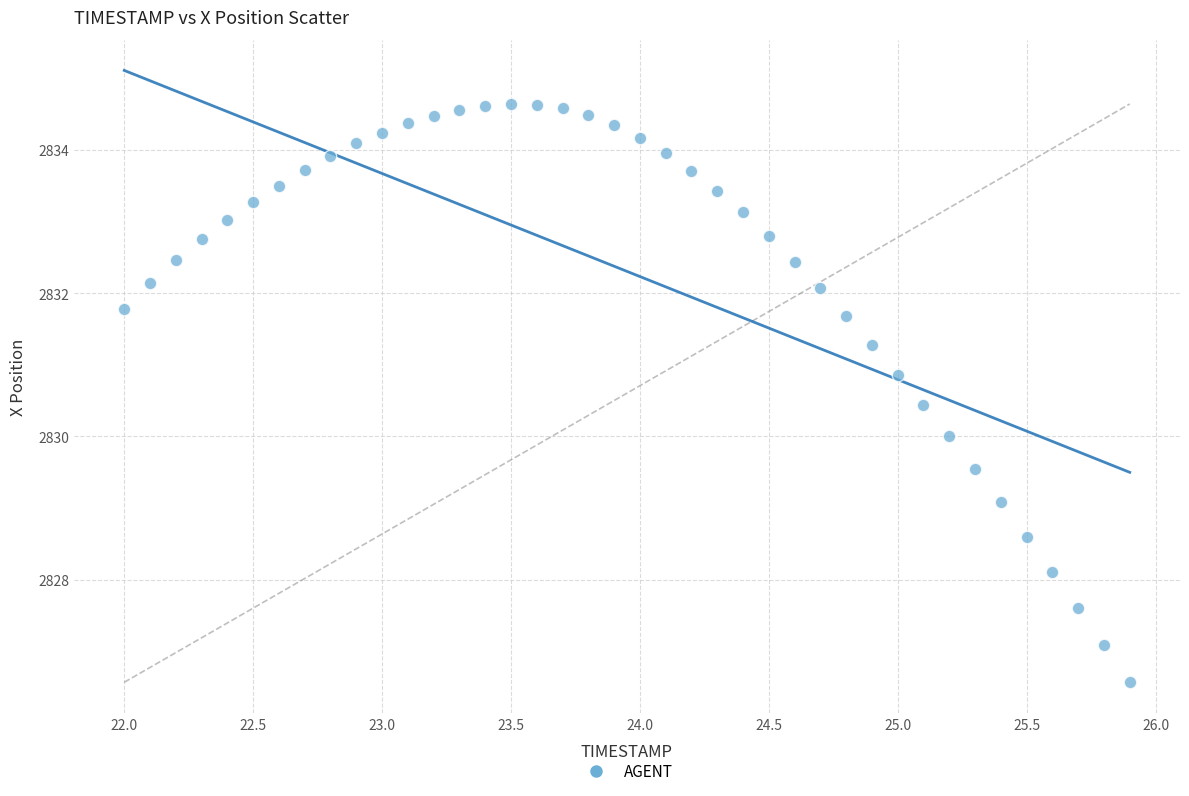

What is the range of X values (max minus min)?

3.9